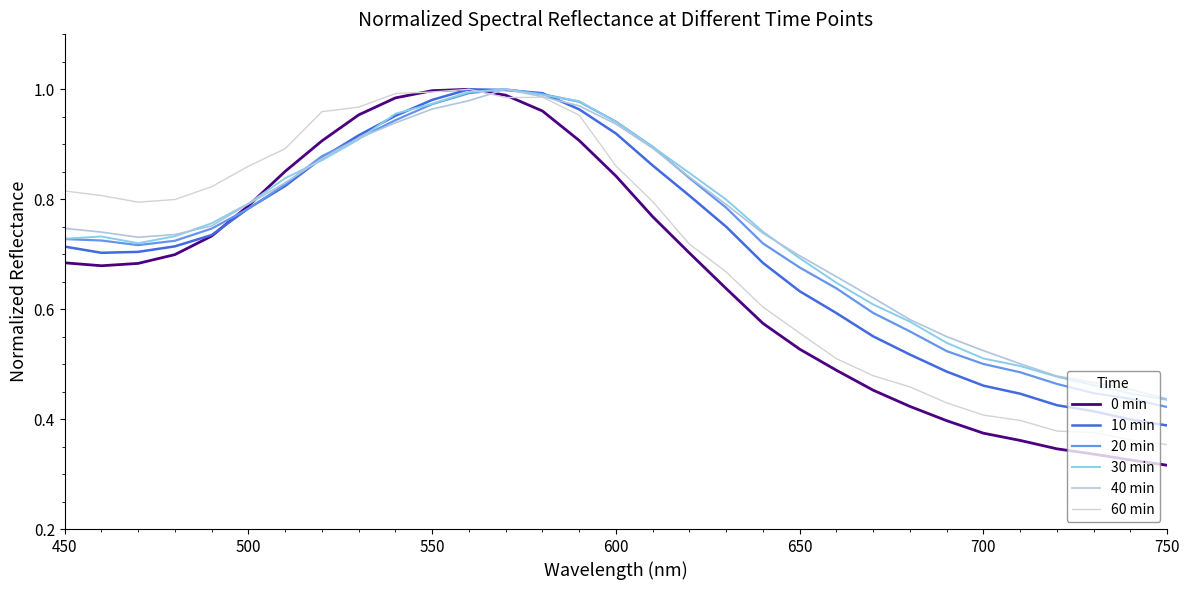

How many lines are shown in the chart?

6